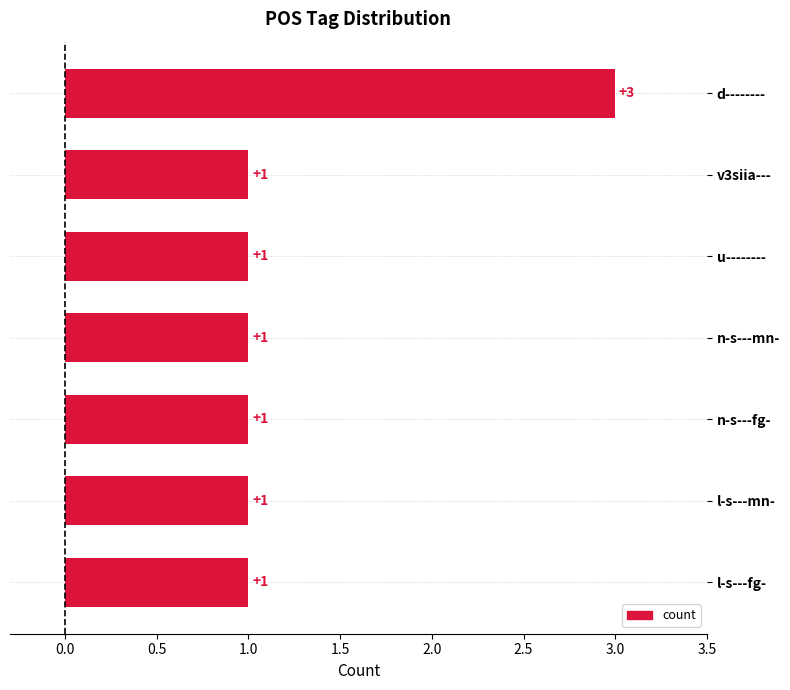

The value at u-------- is 2. True or false?

False